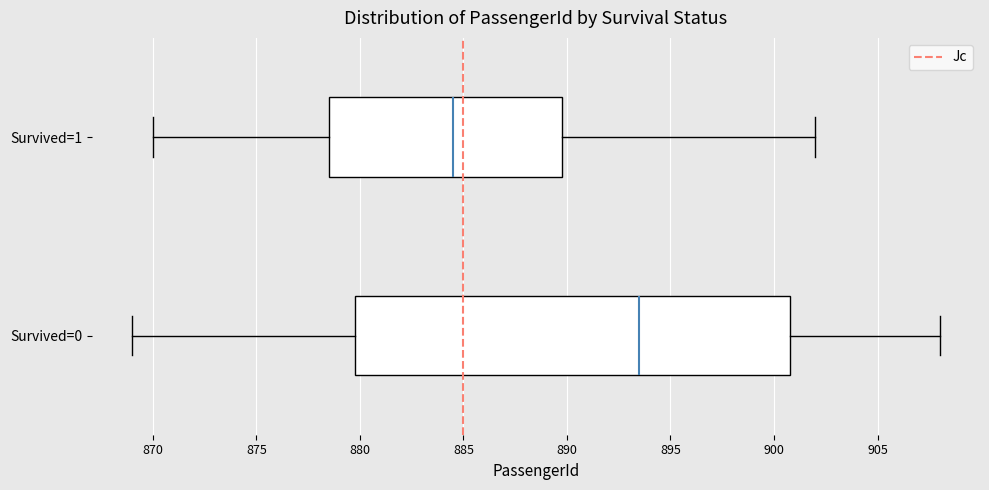

Where does the left whisker of the box for Survived=0 end on the x-axis? The values are not printed on the chart, so give them approximately, as read against the axis.

869.0